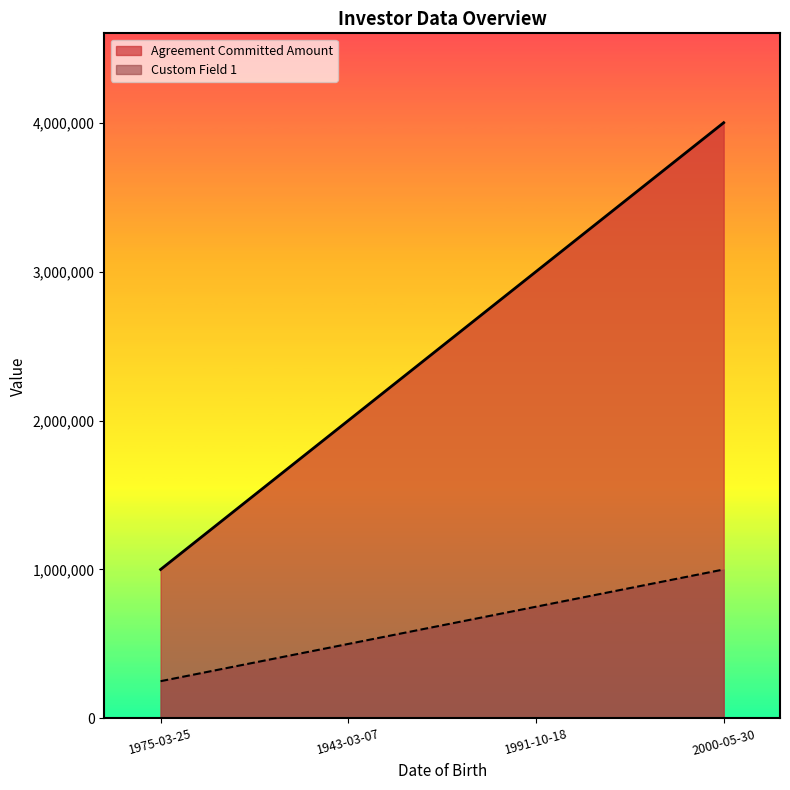

At which label does Agreement Committed Amount first exceed 3000000?

2000-05-30